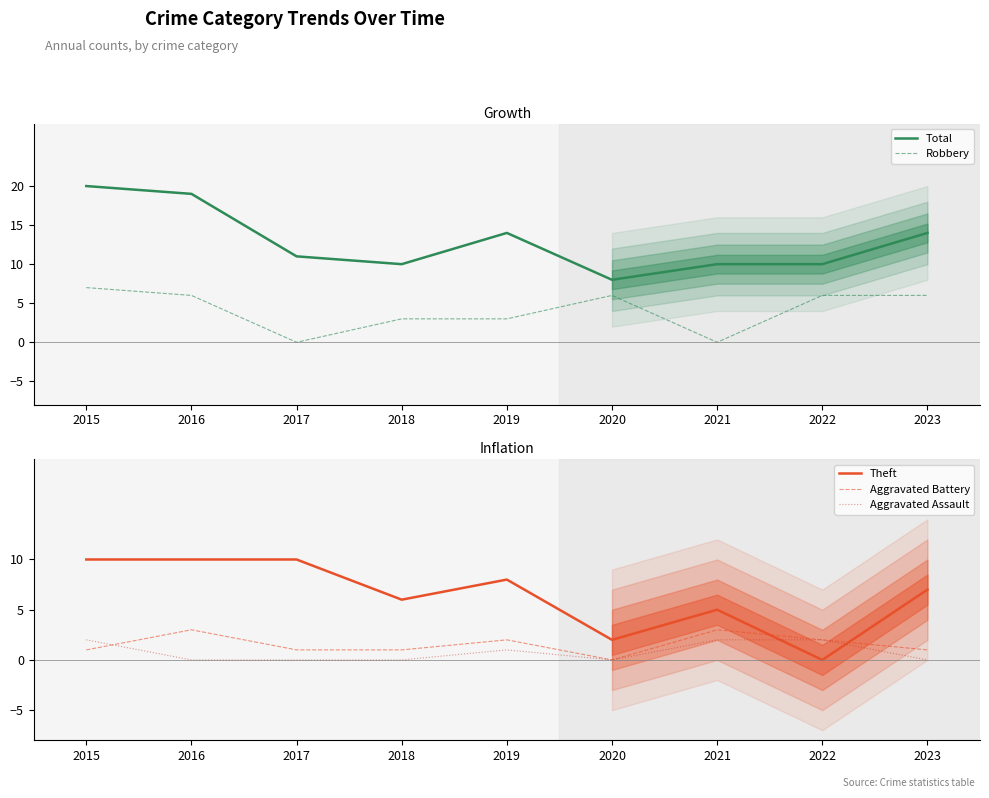

What is the sum of the Robbery values at 2016 and 2020?

12